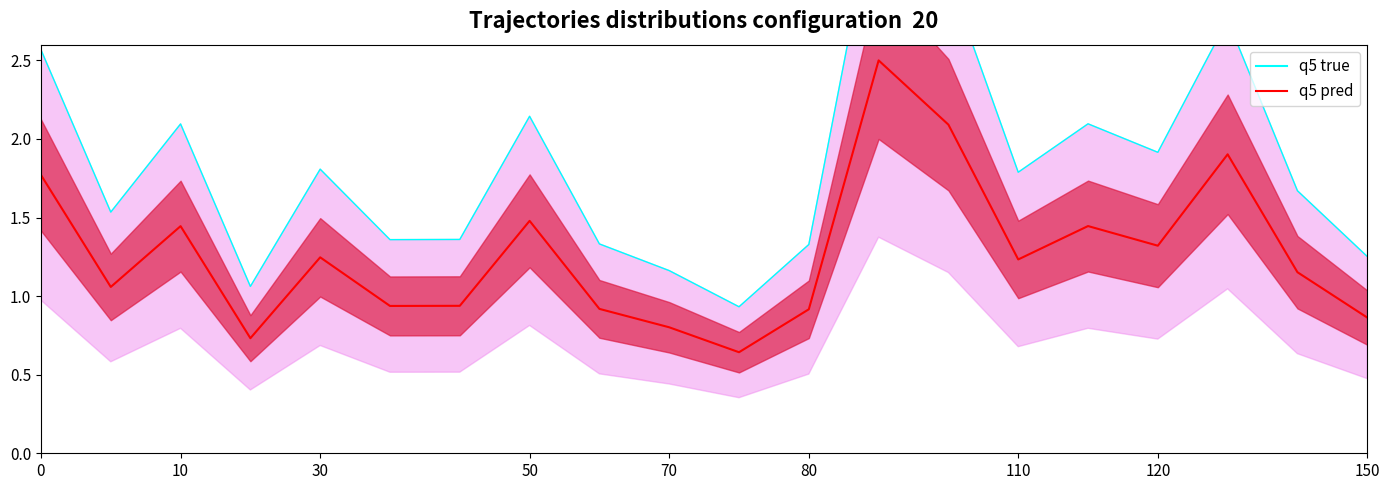

What is the average value?

1.3